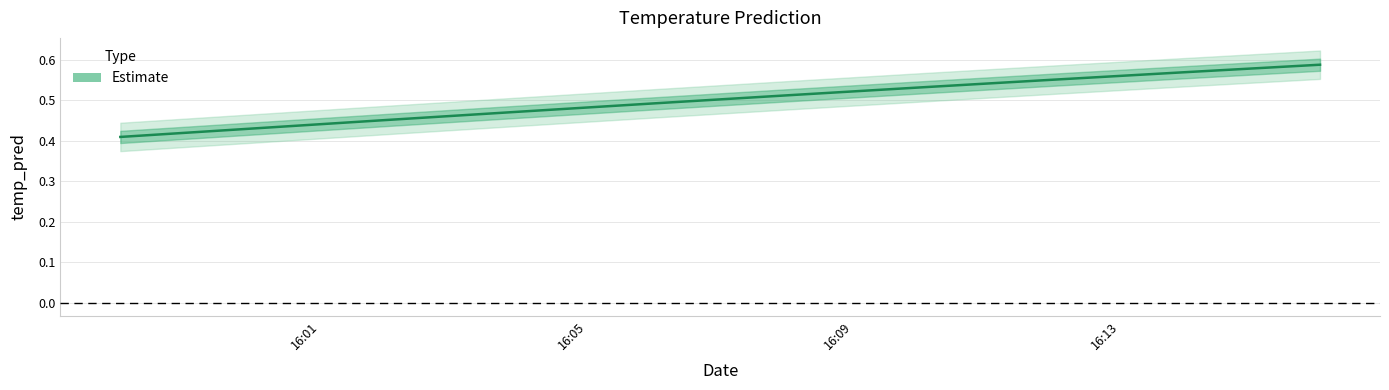

Is this an area chart (filled region under the line)?

No